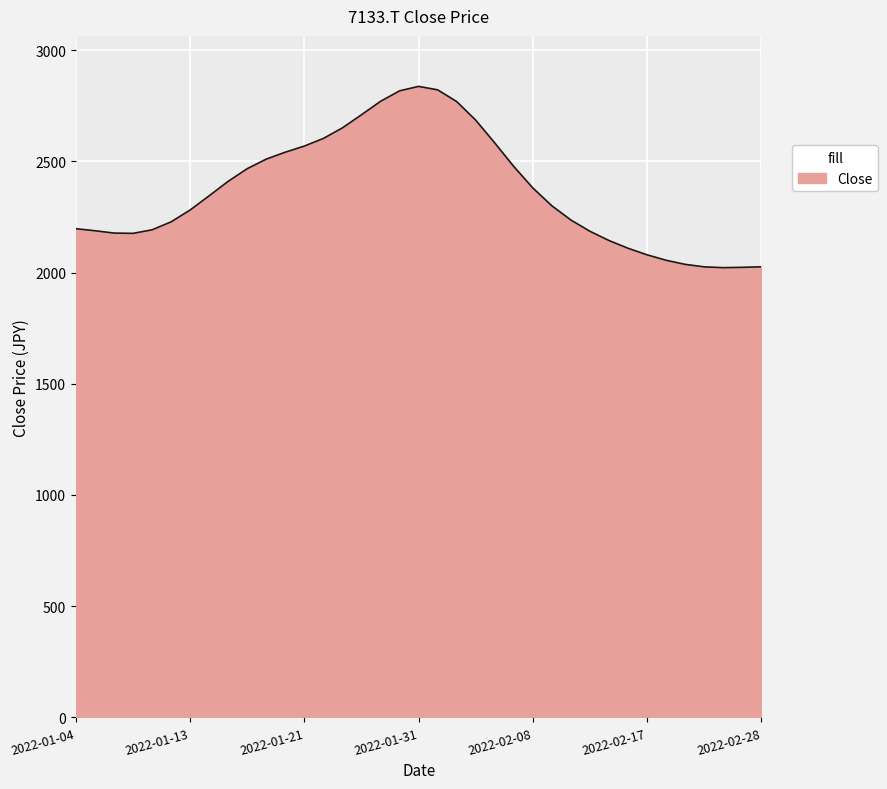

What is the smallest value displayed?

2021.9